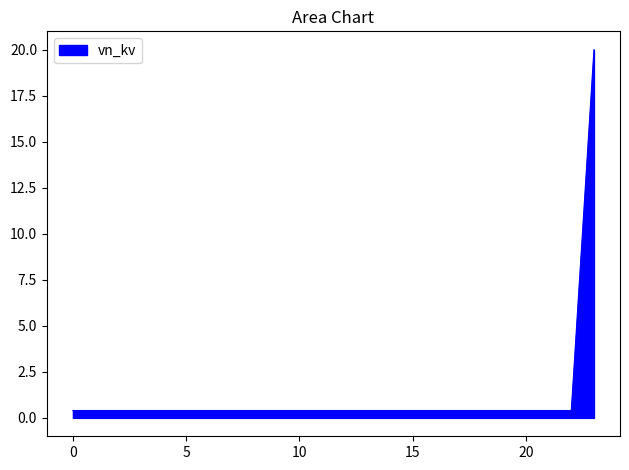

What is the difference between the maximum and second lowest values?

19.6